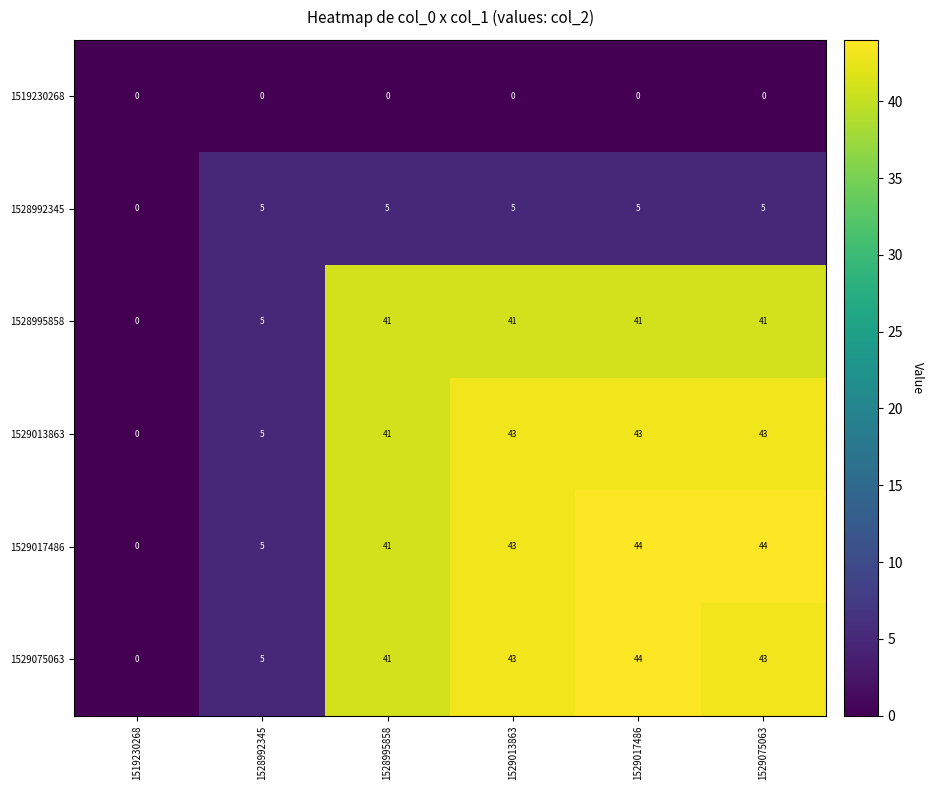

How many distinct data groups are displayed?

6